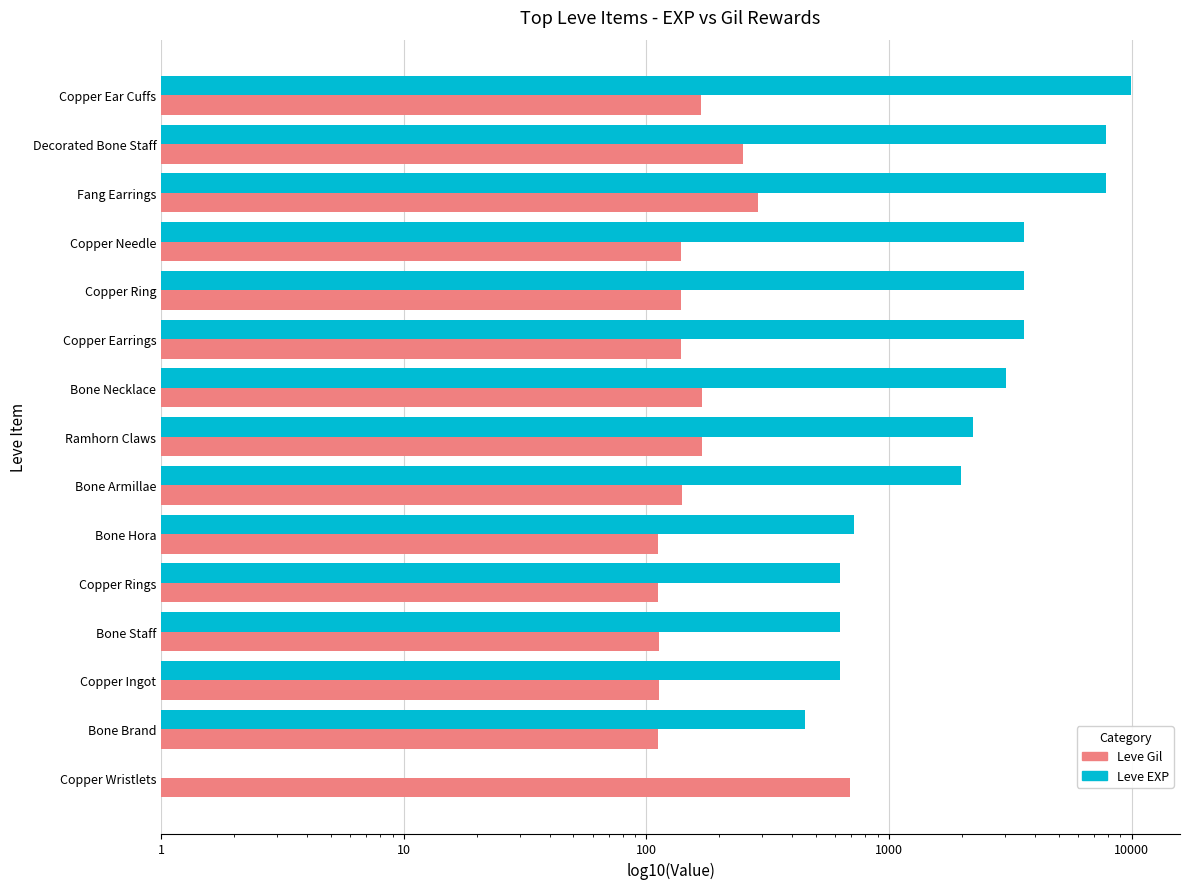

What is the total value across all series at Bone Brand?

562